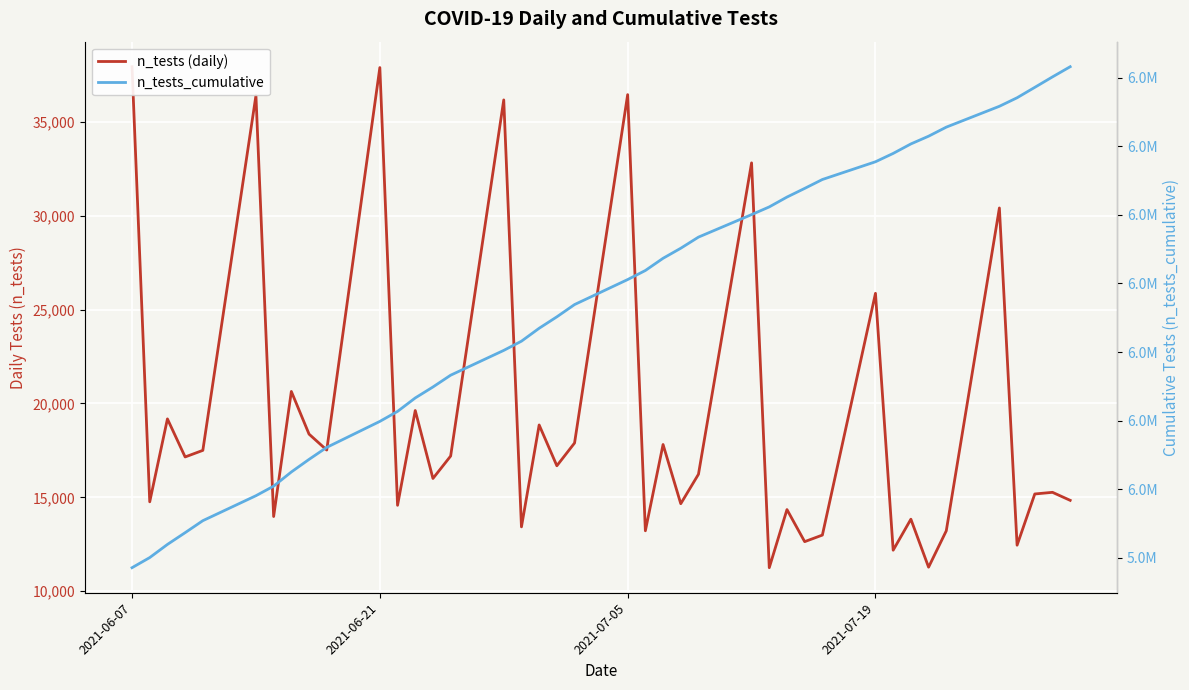

True or false: n_tests (daily) has more than 0 points higher than both neighbors.

True